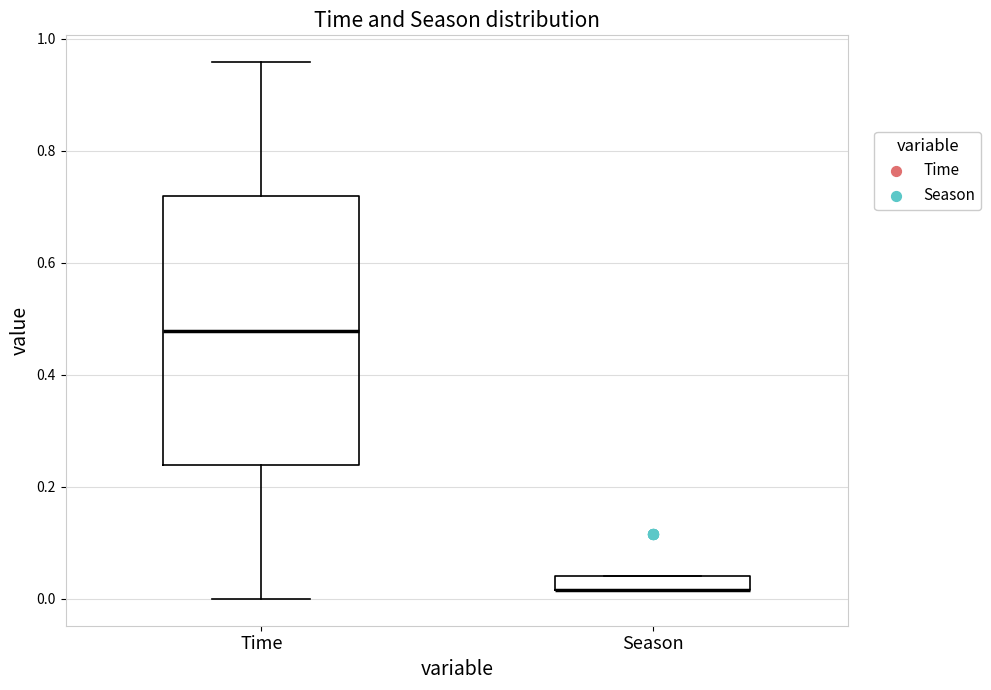

Where is the lower edge of the box for Time on the y-axis? The values are not printed on the chart, so give them approximately, as read against the axis.

0.24